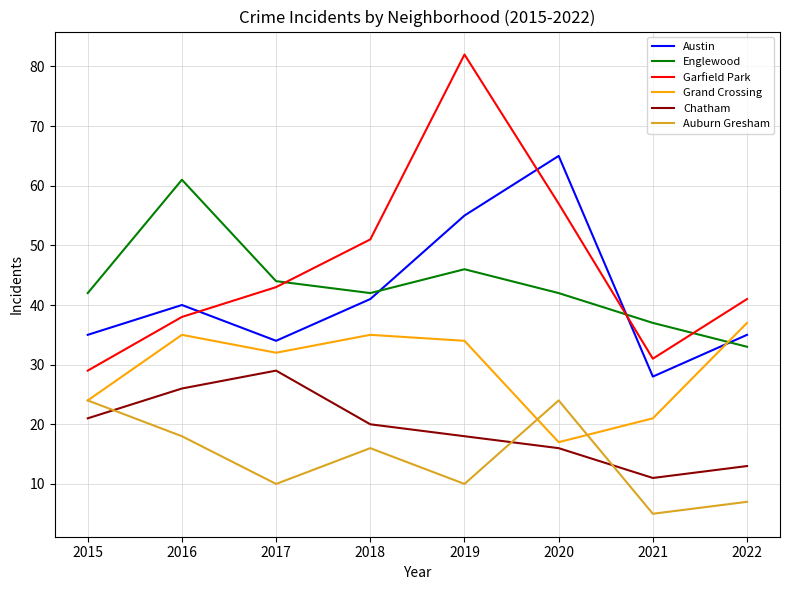

In Austin, how many points are higher than both neighbors (excluding endpoints)?

2